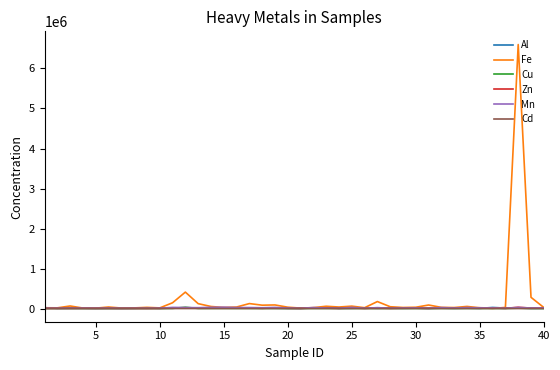

What is the greatest value displayed?

6598963.9